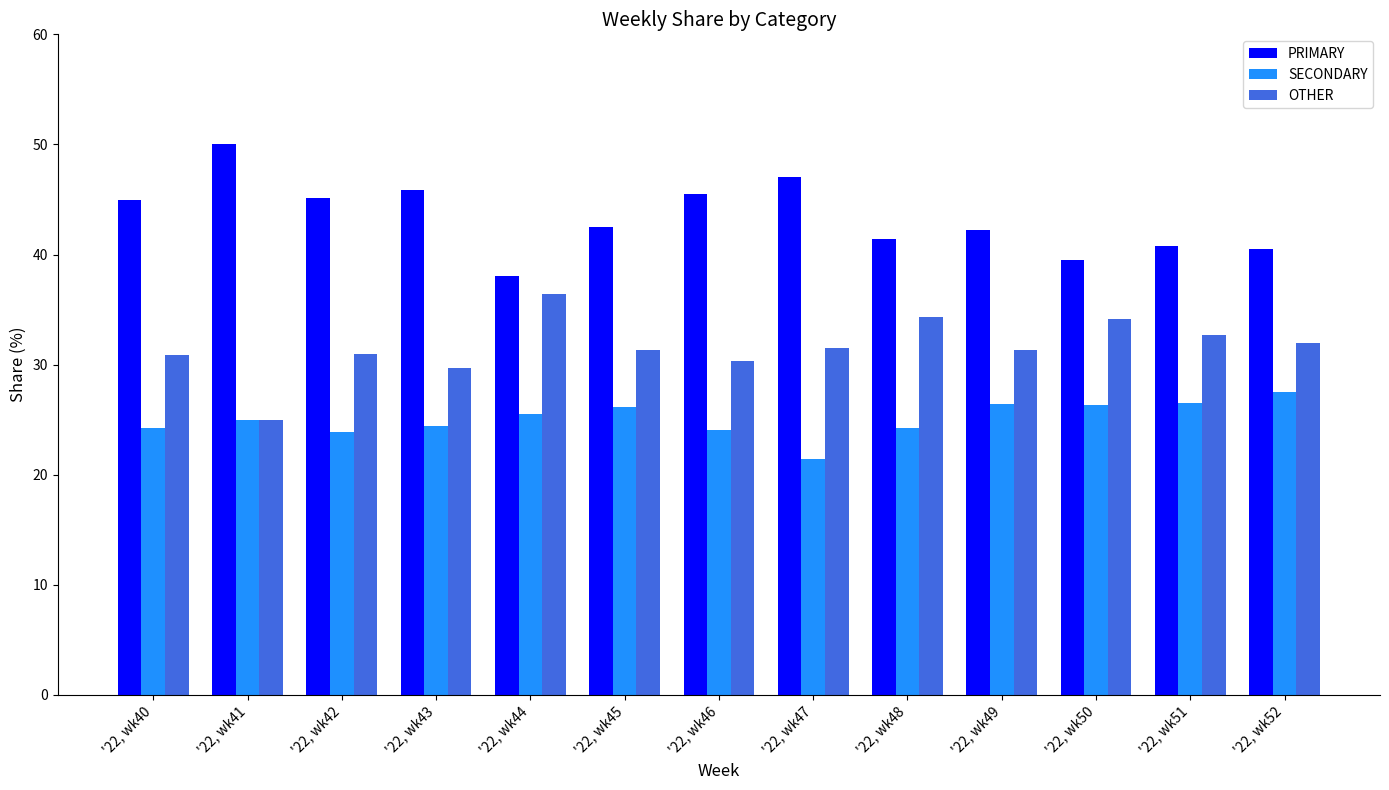

How many values in the SECONDARY series are below 25?

6